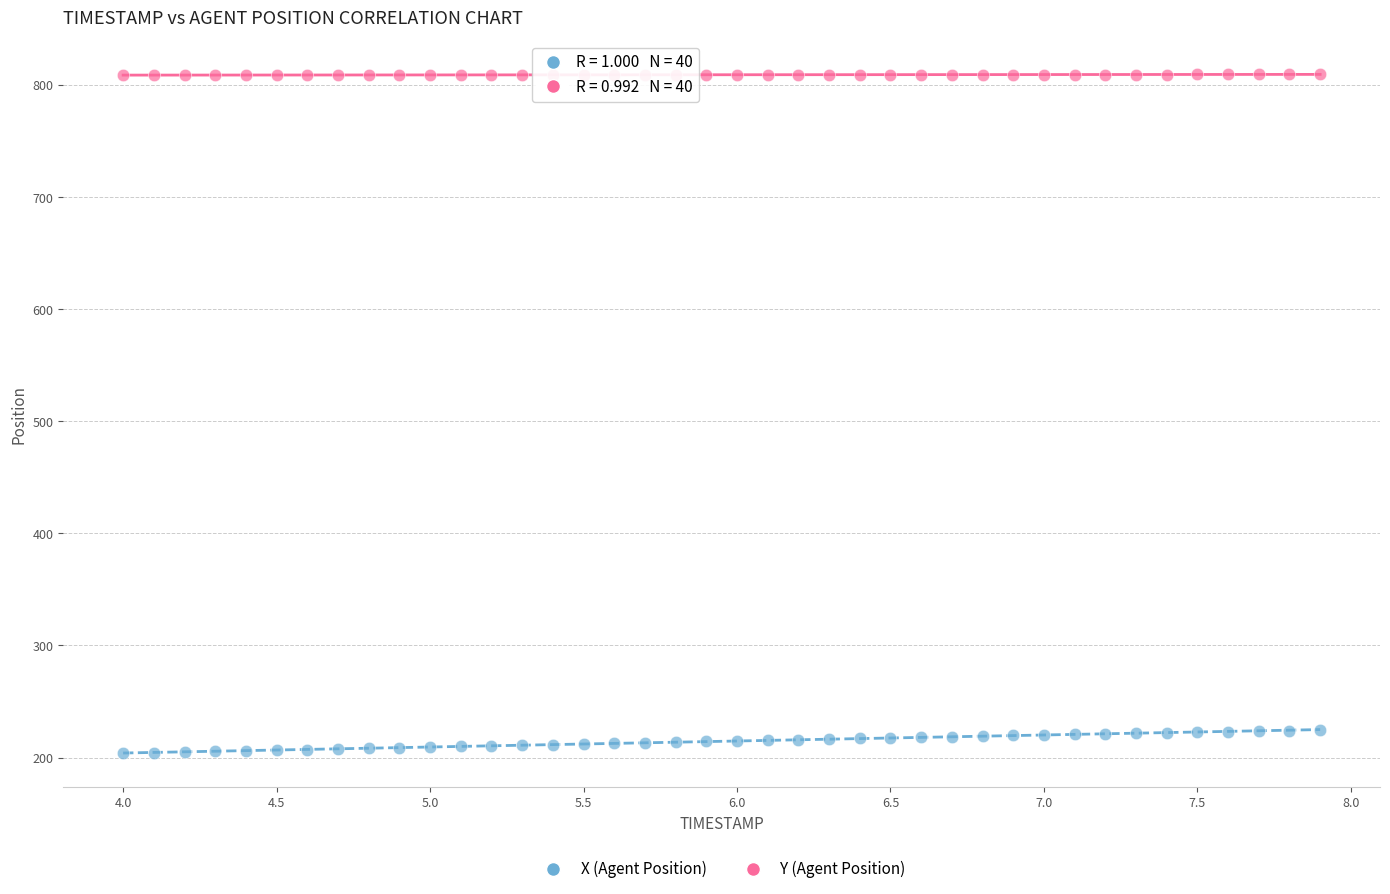

What are all the series names shown in the legend?

X (Agent Position), Y (Agent Position)